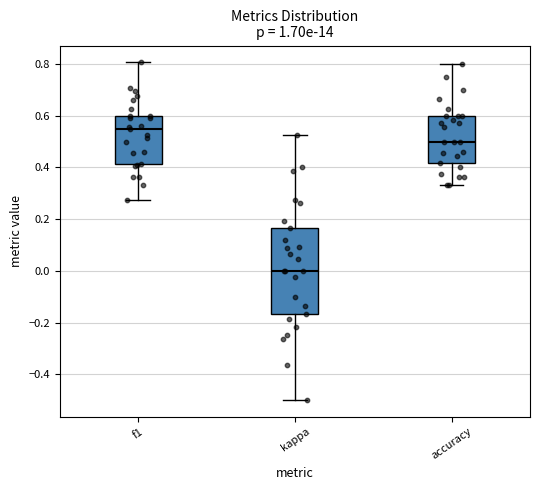

Comparing the boxes themselves (not the whiskers), which one is the tallest?

kappa